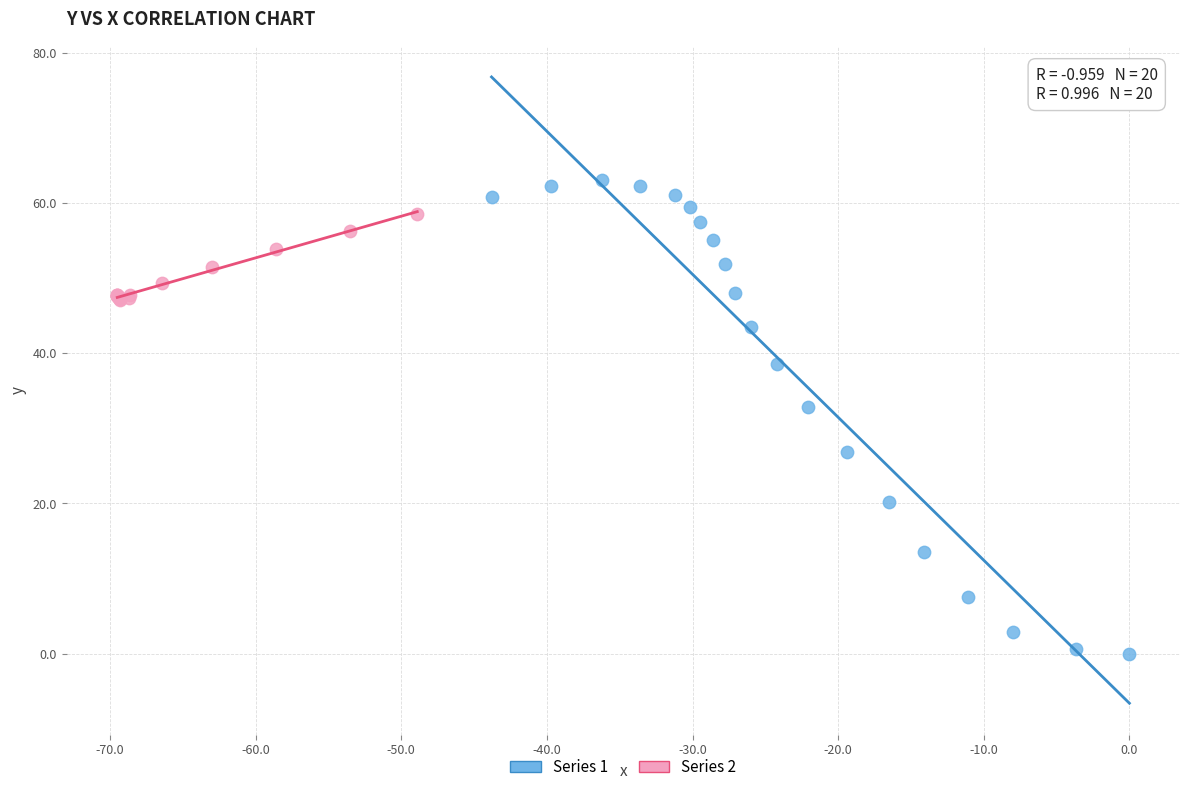

What are all the series names shown in the legend?

Series 1, Series 2